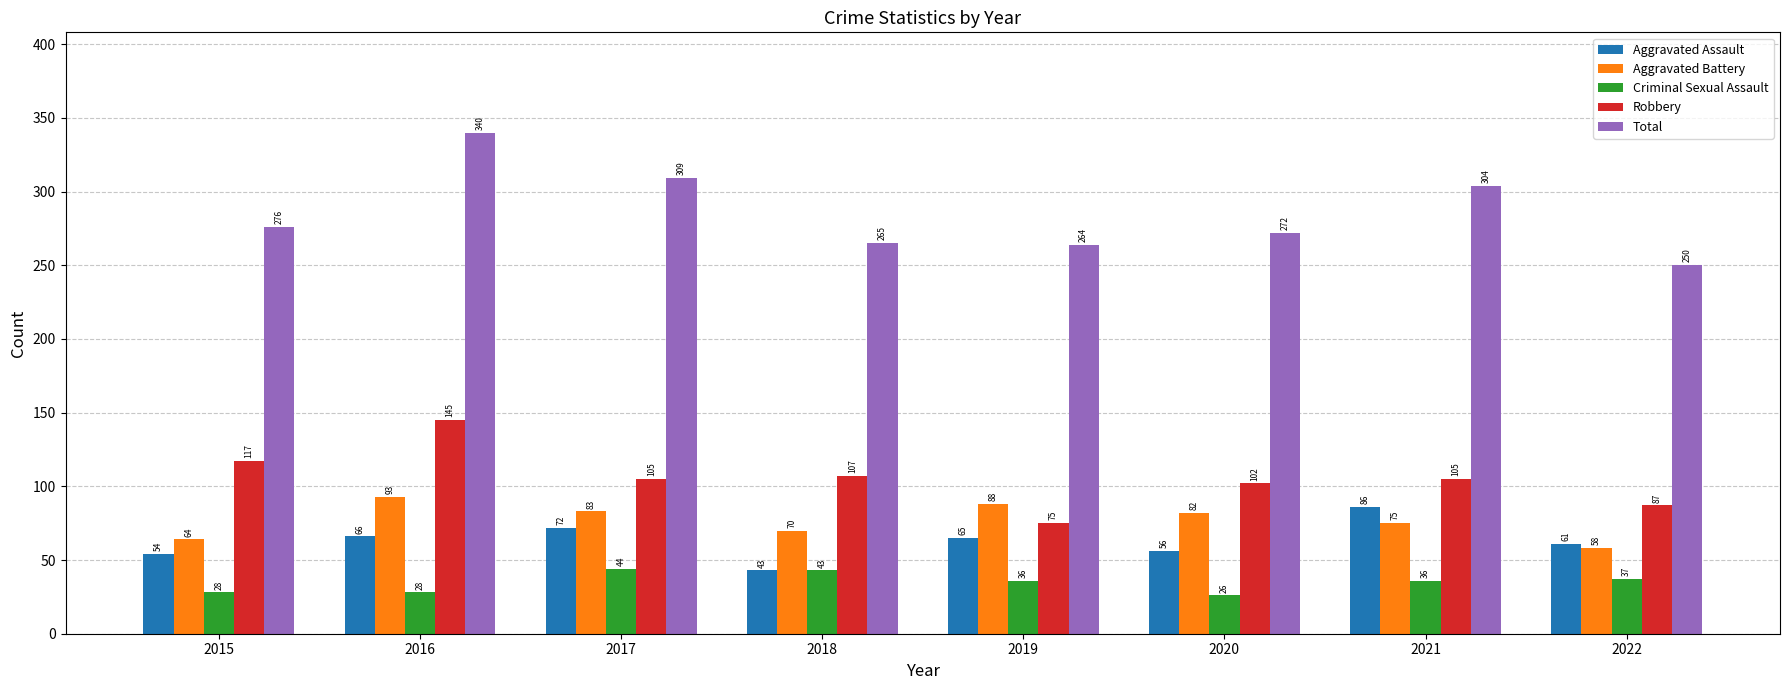

What is the maximum value shown in the chart?

340